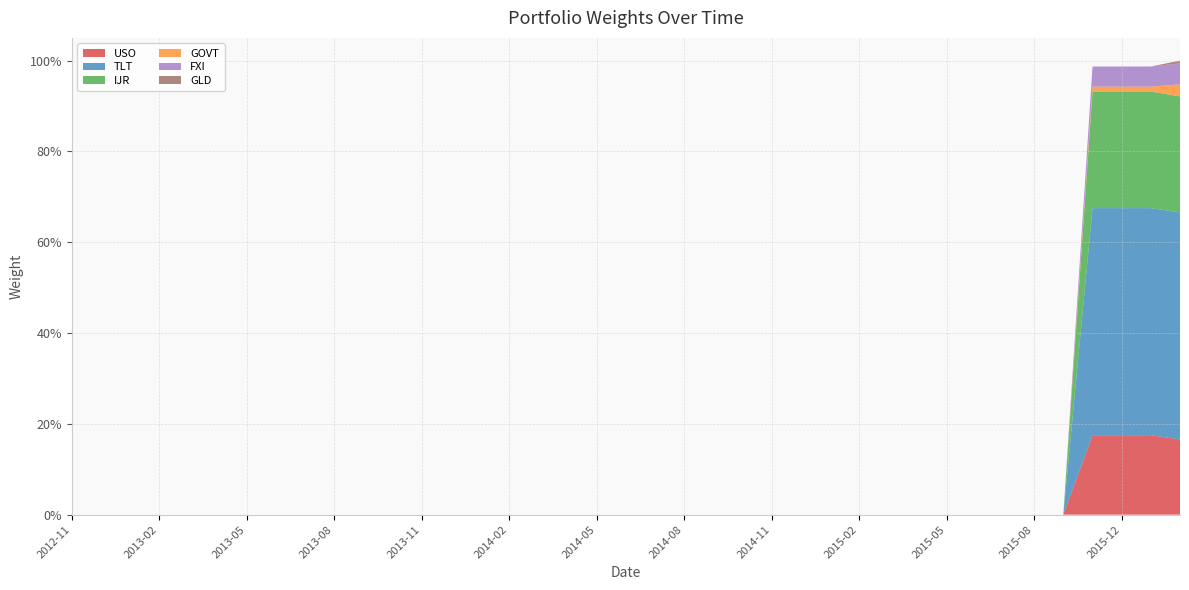

Reading right to left, transcribe all the data shown in this chart.

USO: 2016-02=0.2	2016-01=0.2	2015-12=0.2	2015-11=0.2	2015-09=0.0	2015-08=0.0	2015-07=0.0	2015-06=0.0	2015-05=0.0	2015-04=0.0	2015-03=0.0	2015-02=0.0	2015-01=0.0	2014-12=0.0	2014-11=0.0	2014-10=0.0	2014-09=0.0	2014-08=0.0	2014-07=0.0	2014-06=0.0	2014-05=0.0	2014-04=0.0	2014-03=0.0	2014-02=0.0	2014-01=0.0	2013-12=0.0	2013-11=0.0	2013-10=0.0	2013-09=0.0	2013-08=0.0	2013-07=0.0	2013-06=0.0	2013-05=0.0	2013-04=0.0	2013-03=0.0	2013-02=0.0	2013-01=0.0	2012-12=0.0	2012-11=0.0
TLT: 2016-02=0.5	2016-01=0.5	2015-12=0.5	2015-11=0.5	2015-09=0.0	2015-08=0.0	2015-07=0.0	2015-06=0.0	2015-05=0.0	2015-04=0.0	2015-03=0.0	2015-02=0.0	2015-01=0.0	2014-12=0.0	2014-11=0.0	2014-10=0.0	2014-09=0.0	2014-08=0.0	2014-07=0.0	2014-06=0.0	2014-05=0.0	2014-04=0.0	2014-03=0.0	2014-02=0.0	2014-01=0.0	2013-12=0.0	2013-11=0.0	2013-10=0.0	2013-09=0.0	2013-08=0.0	2013-07=0.0	2013-06=0.0	2013-05=0.0	2013-04=0.0	2013-03=0.0	2013-02=0.0	2013-01=0.0	2012-12=0.0	2012-11=0.0
IJR: 2016-02=0.3	2016-01=0.3	2015-12=0.3	2015-11=0.3	2015-09=0.0	2015-08=0.0	2015-07=0.0	2015-06=0.0	2015-05=0.0	2015-04=0.0	2015-03=0.0	2015-02=0.0	2015-01=0.0	2014-12=0.0	2014-11=0.0	2014-10=0.0	2014-09=0.0	2014-08=0.0	2014-07=0.0	2014-06=0.0	2014-05=0.0	2014-04=0.0	2014-03=0.0	2014-02=0.0	2014-01=0.0	2013-12=0.0	2013-11=0.0	2013-10=0.0	2013-09=0.0	2013-08=0.0	2013-07=0.0	2013-06=0.0	2013-05=0.0	2013-04=0.0	2013-03=0.0	2013-02=0.0	2013-01=0.0	2012-12=0.0	2012-11=0.0
GOVT: 2016-02=0.0	2016-01=0.0	2015-12=0.0	2015-11=0.0	2015-09=0.0	2015-08=0.0	2015-07=0.0	2015-06=0.0	2015-05=0.0	2015-04=0.0	2015-03=0.0	2015-02=0.0	2015-01=0.0	2014-12=0.0	2014-11=0.0	2014-10=0.0	2014-09=0.0	2014-08=0.0	2014-07=0.0	2014-06=0.0	2014-05=0.0	2014-04=0.0	2014-03=0.0	2014-02=0.0	2014-01=0.0	2013-12=0.0	2013-11=0.0	2013-10=0.0	2013-09=0.0	2013-08=0.0	2013-07=0.0	2013-06=0.0	2013-05=0.0	2013-04=0.0	2013-03=0.0	2013-02=0.0	2013-01=0.0	2012-12=0.0	2012-11=0.0
FXI: 2016-02=0.0	2016-01=0.0	2015-12=0.0	2015-11=0.0	2015-09=0.0	2015-08=0.0	2015-07=0.0	2015-06=0.0	2015-05=0.0	2015-04=0.0	2015-03=0.0	2015-02=0.0	2015-01=0.0	2014-12=0.0	2014-11=0.0	2014-10=0.0	2014-09=0.0	2014-08=0.0	2014-07=0.0	2014-06=0.0	2014-05=0.0	2014-04=0.0	2014-03=0.0	2014-02=0.0	2014-01=0.0	2013-12=0.0	2013-11=0.0	2013-10=0.0	2013-09=0.0	2013-08=0.0	2013-07=0.0	2013-06=0.0	2013-05=0.0	2013-04=0.0	2013-03=0.0	2013-02=0.0	2013-01=0.0	2012-12=0.0	2012-11=0.0
GLD: 2016-02=0.0	2016-01=0.0	2015-12=0.0	2015-11=0.0	2015-09=0.0	2015-08=0.0	2015-07=0.0	2015-06=0.0	2015-05=0.0	2015-04=0.0	2015-03=0.0	2015-02=0.0	2015-01=0.0	2014-12=0.0	2014-11=0.0	2014-10=0.0	2014-09=0.0	2014-08=0.0	2014-07=0.0	2014-06=0.0	2014-05=0.0	2014-04=0.0	2014-03=0.0	2014-02=0.0	2014-01=0.0	2013-12=0.0	2013-11=0.0	2013-10=0.0	2013-09=0.0	2013-08=0.0	2013-07=0.0	2013-06=0.0	2013-05=0.0	2013-04=0.0	2013-03=0.0	2013-02=0.0	2013-01=0.0	2012-12=0.0	2012-11=0.0